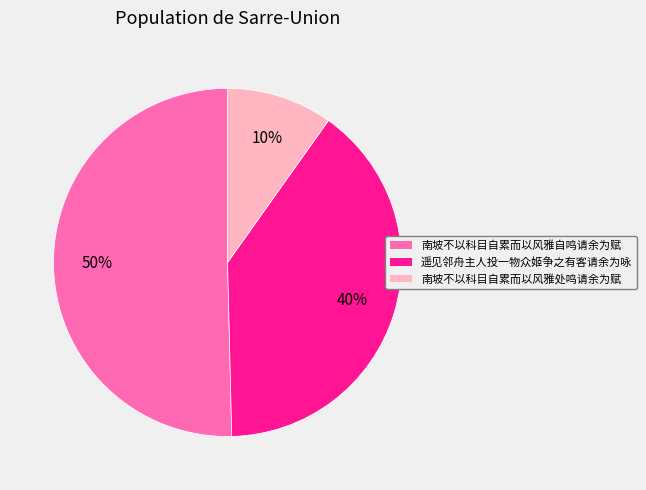

Which slice represents more than half of the pie?

南坡不以科目自累而以风雅自鸣请余为赋